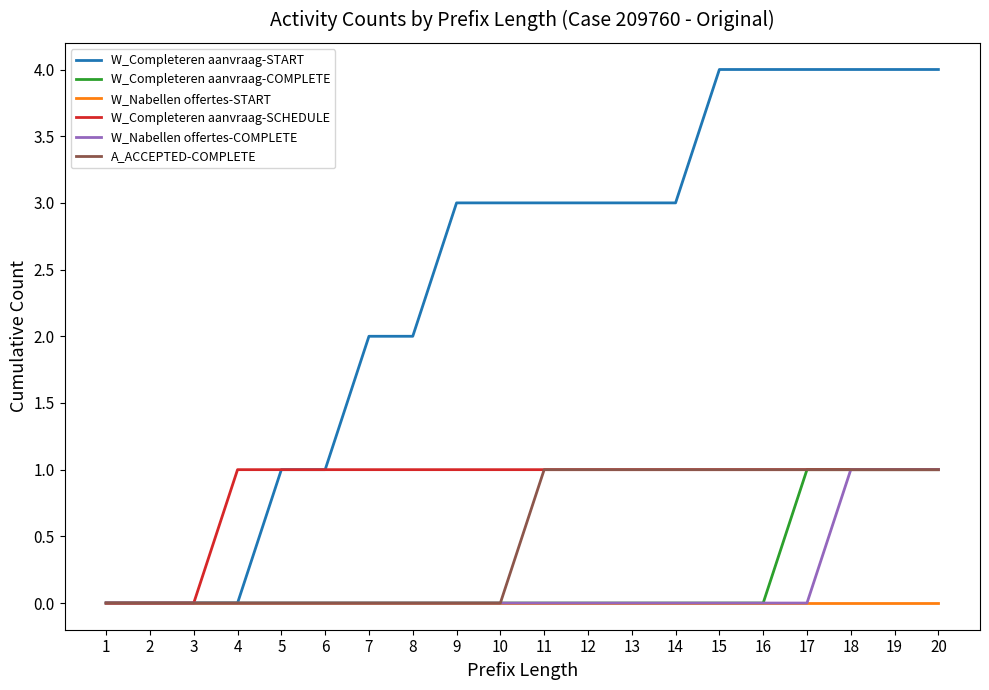

How many lines are shown in the chart?

6